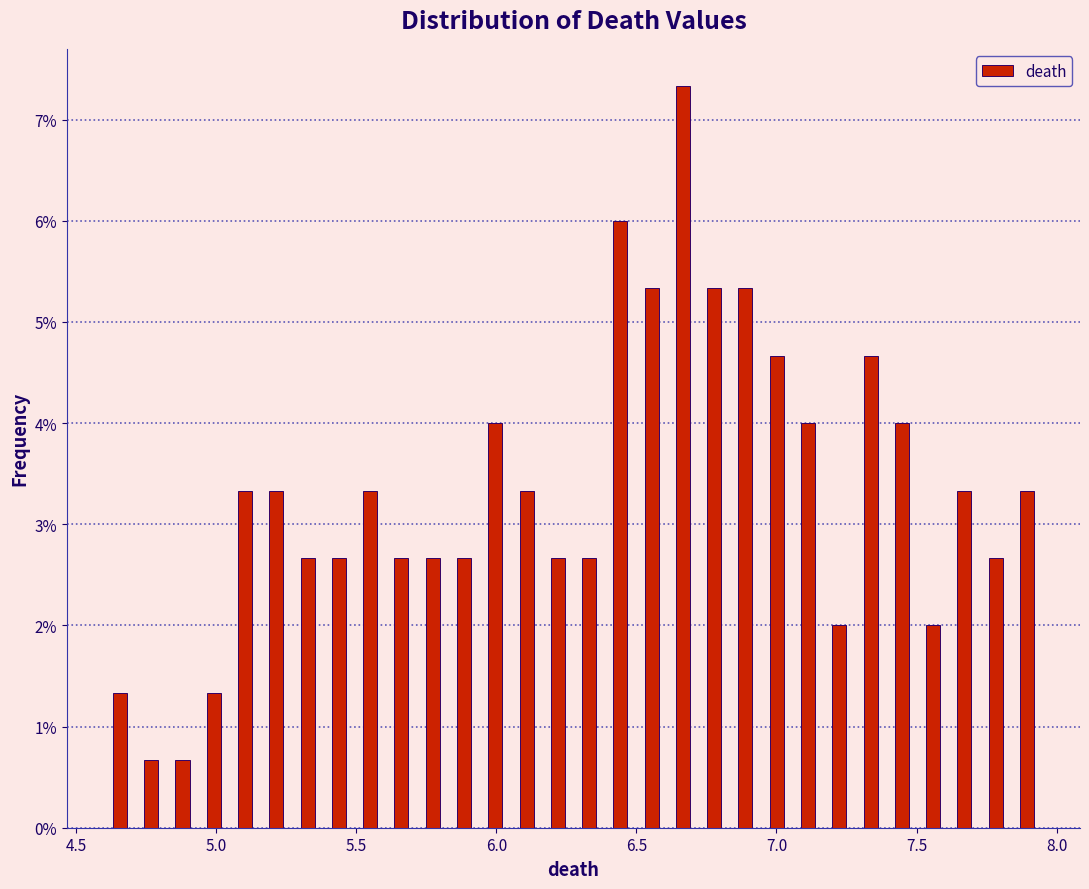

Read against the x-axis, roughly where is the centre of the tallest bar?

6.65